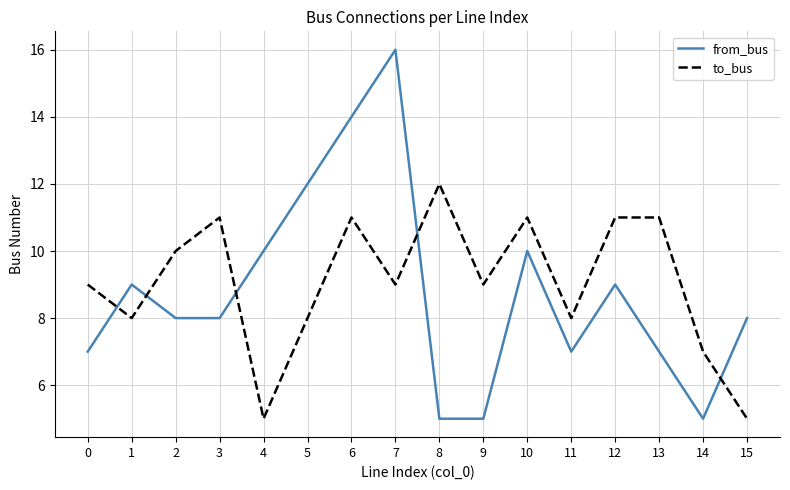

How many lines are shown in the chart?

2